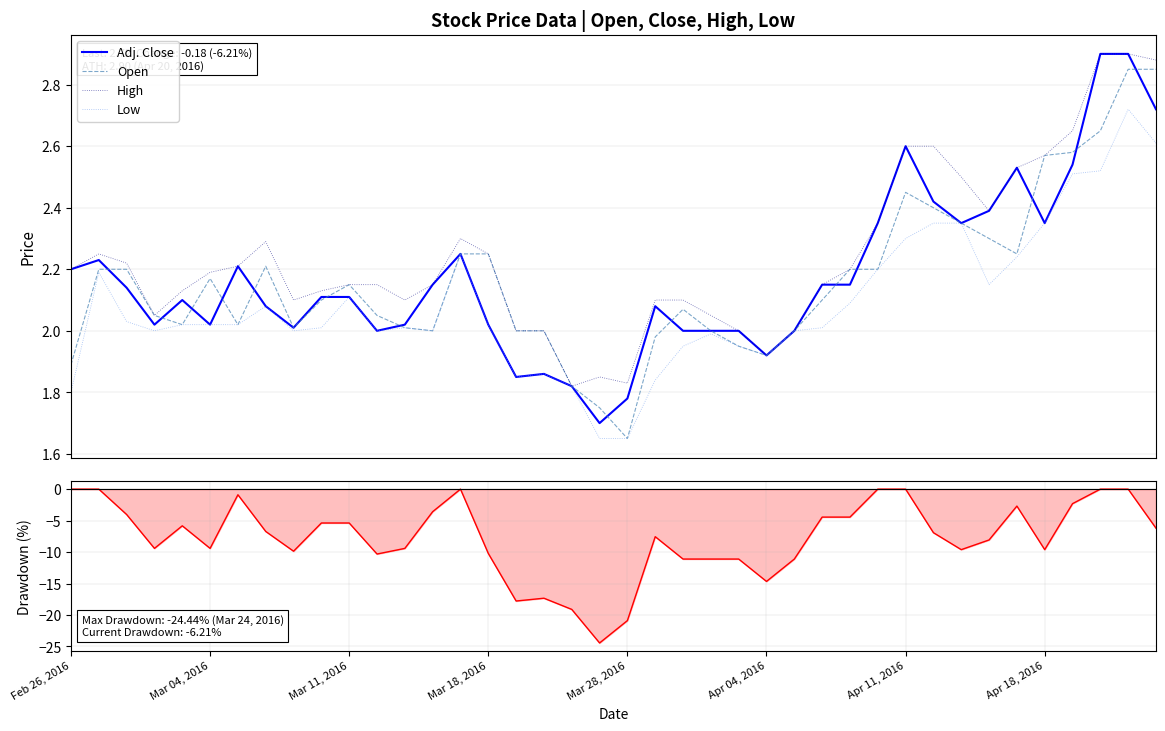

At Mar 28, 2016, list the series in order from largest to smallest.

High, Adj. Close, Open, Low, Drawdown